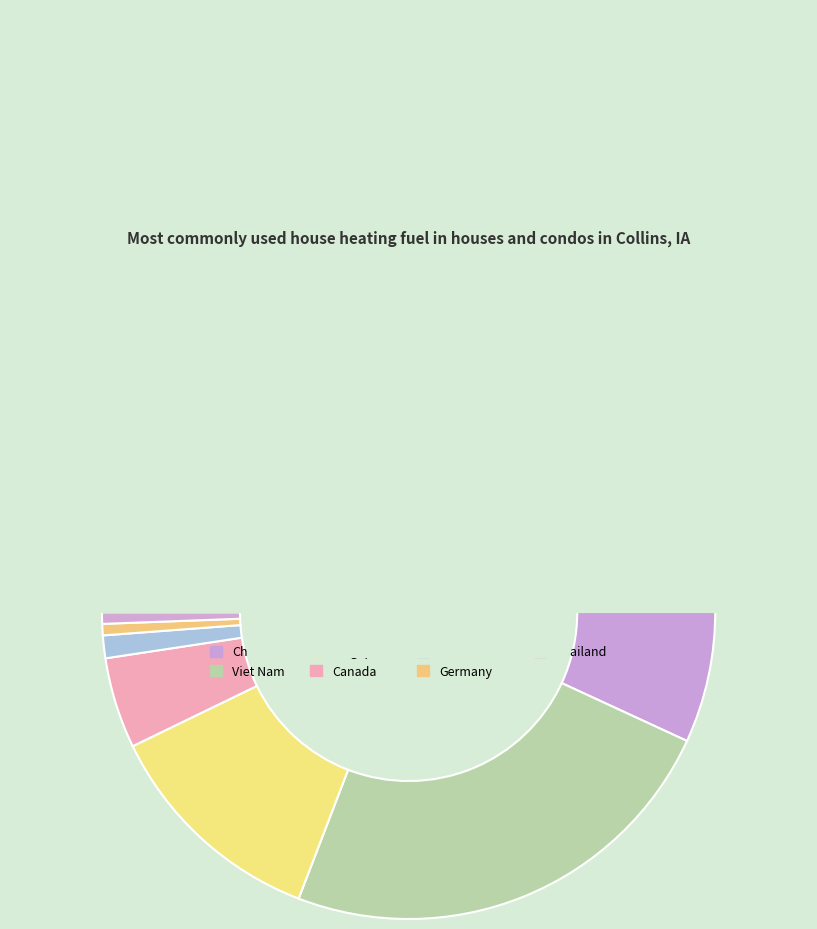

Does any single category account for the majority?

Yes